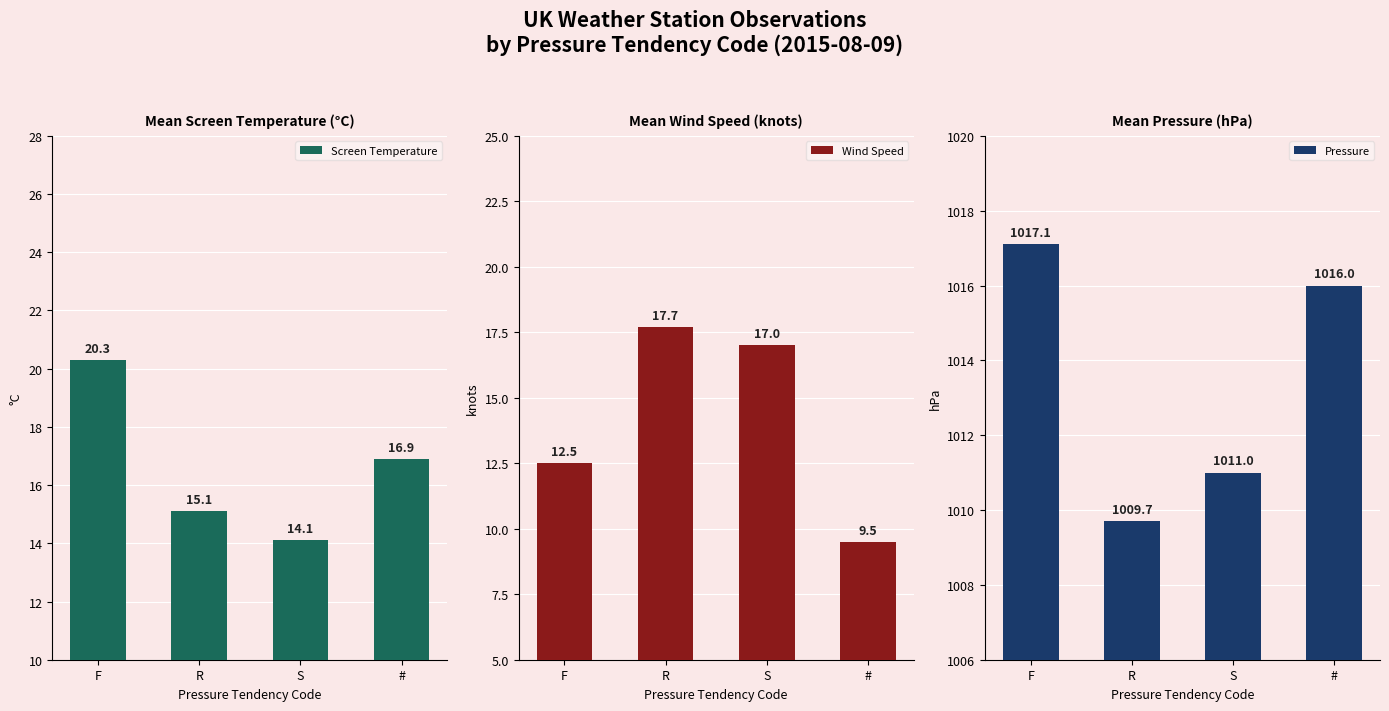

List the series in order of their peak value, highest first.

Pressure, Screen Temperature, Wind Speed